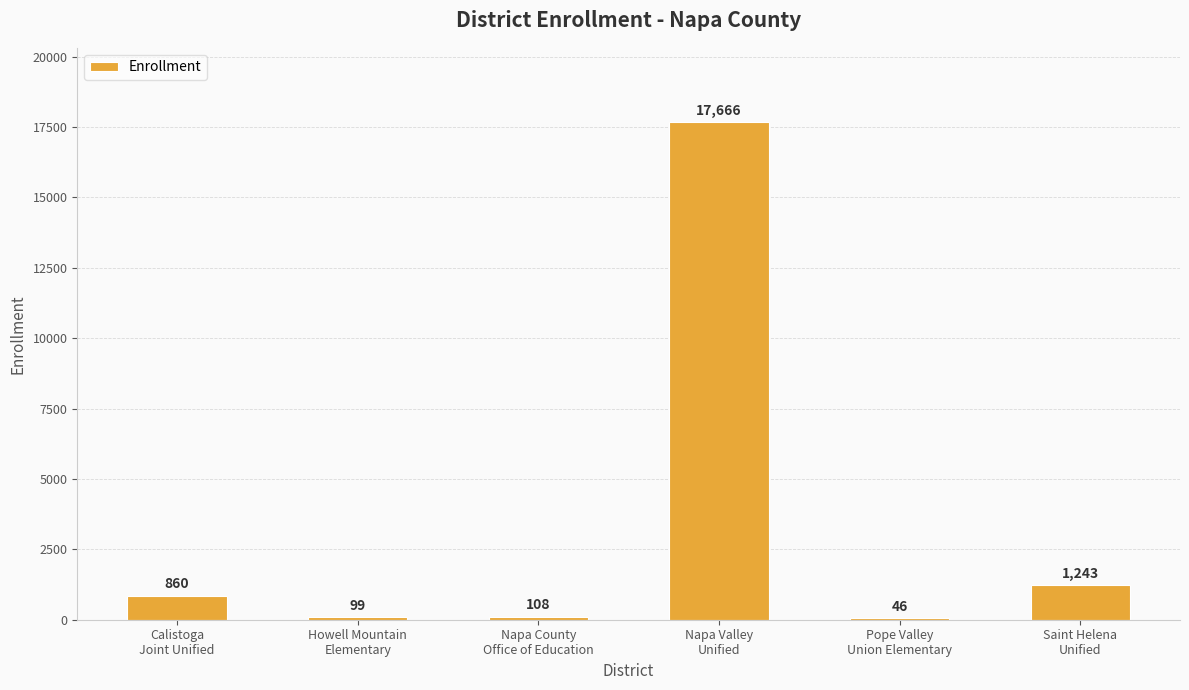

What is the maximum value shown in the chart?

17666